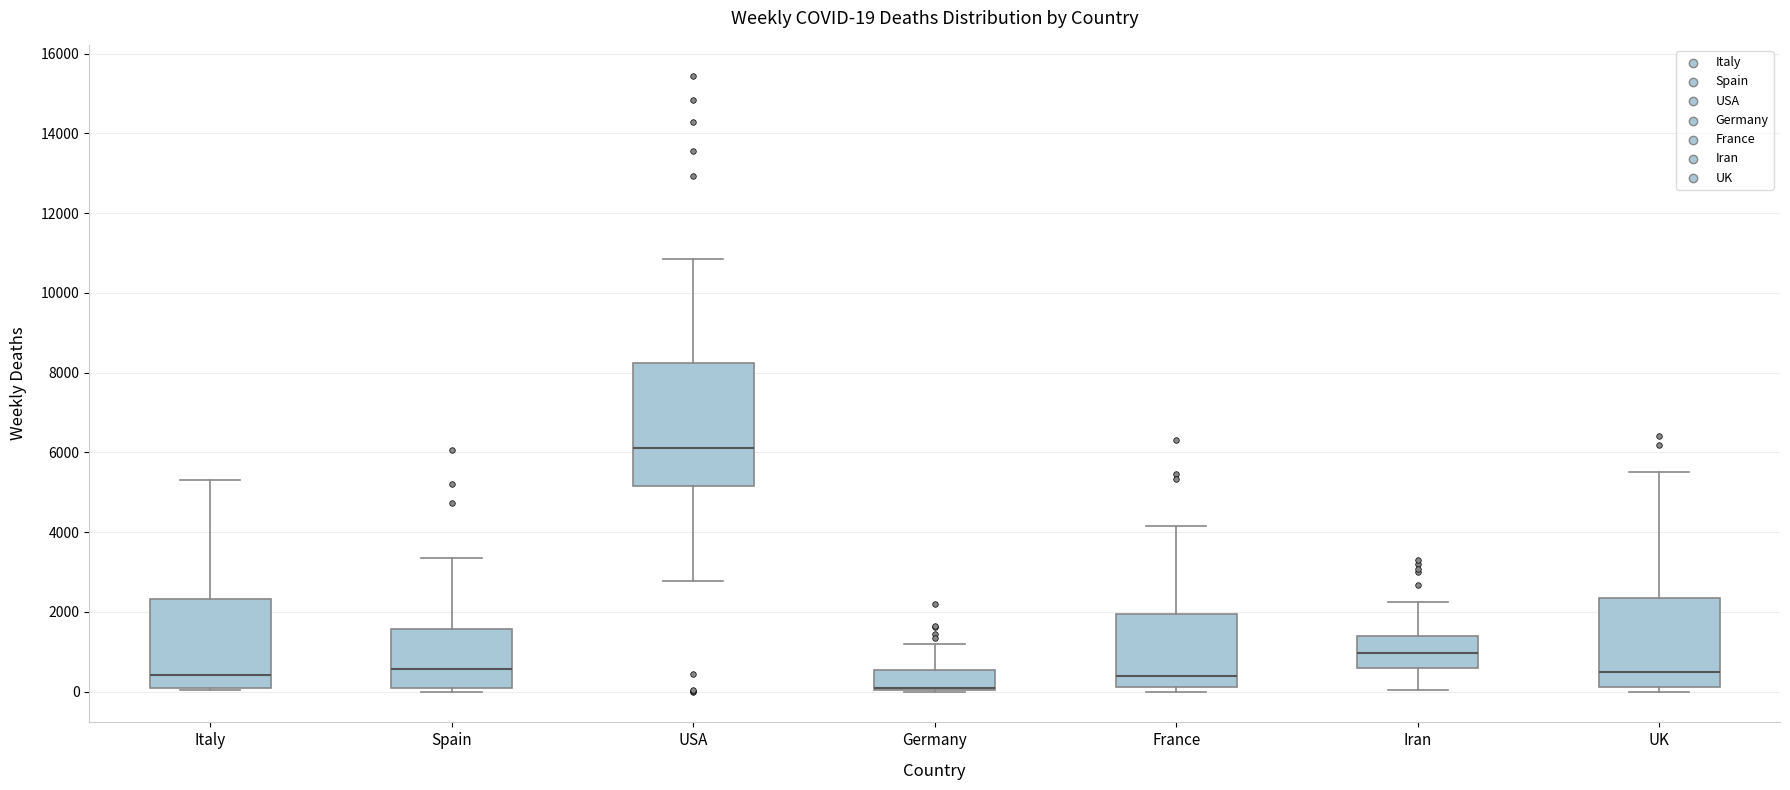

Comparing the boxes themselves (not the whiskers), which one is the tallest?

USA